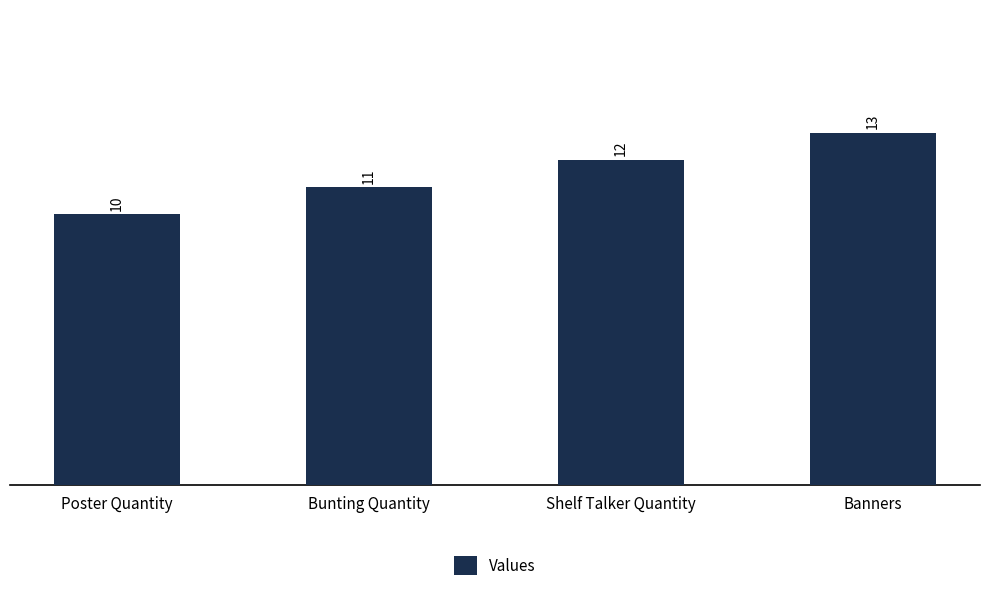

Is it true that the value at Shelf Talker Quantity is 19?

False